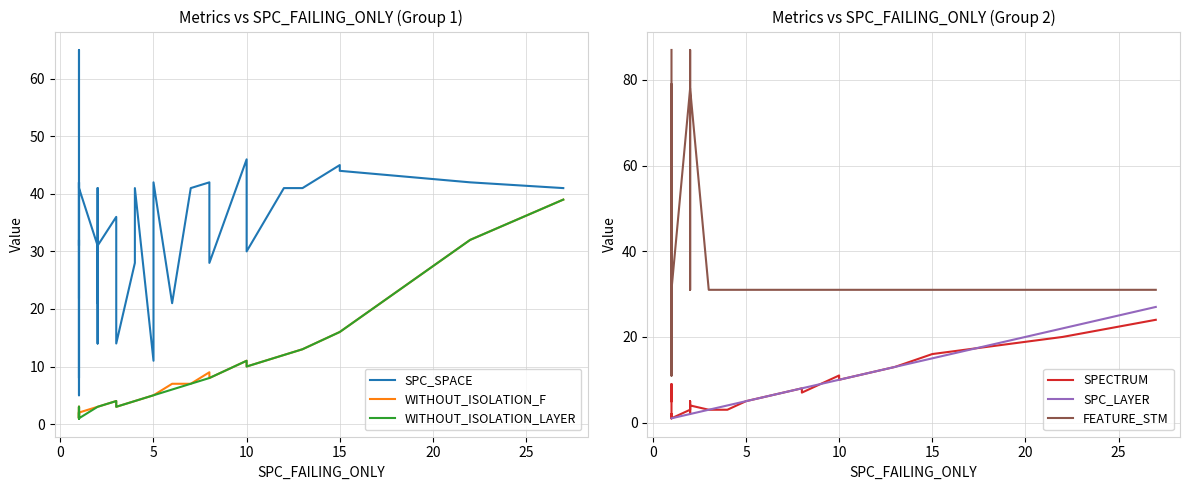

True or false: SPC_LAYER has a value of 23 at 15.

False